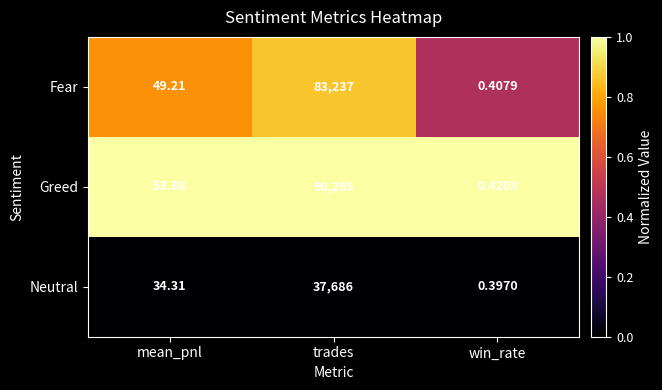

Which category has the highest value in the Fear series?

trades